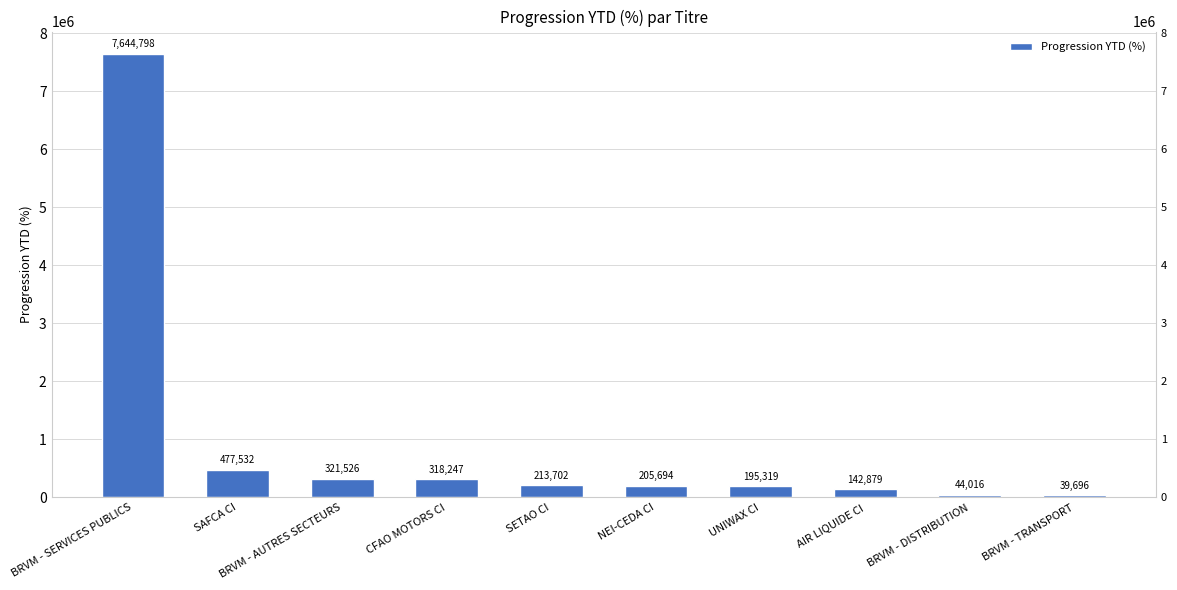

What is the smallest value displayed?

39696.2